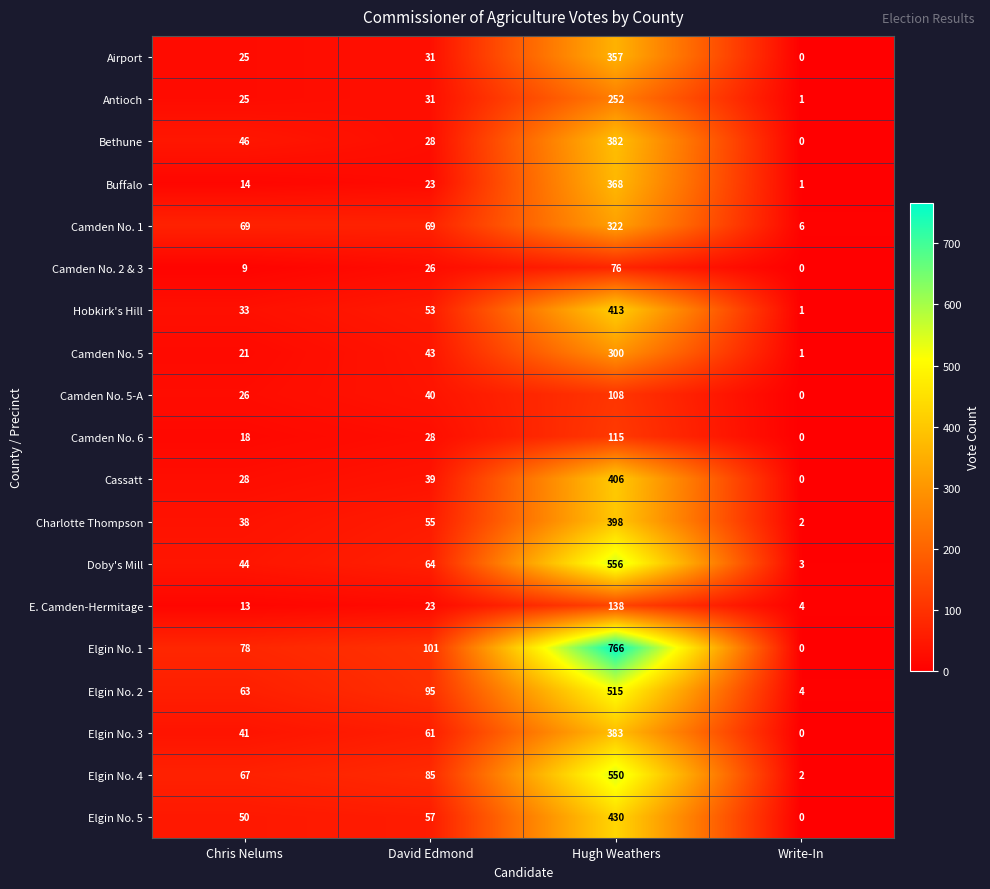

Between David Edmond and Hugh Weathers, which series saw the biggest shift?

Elgin No. 1